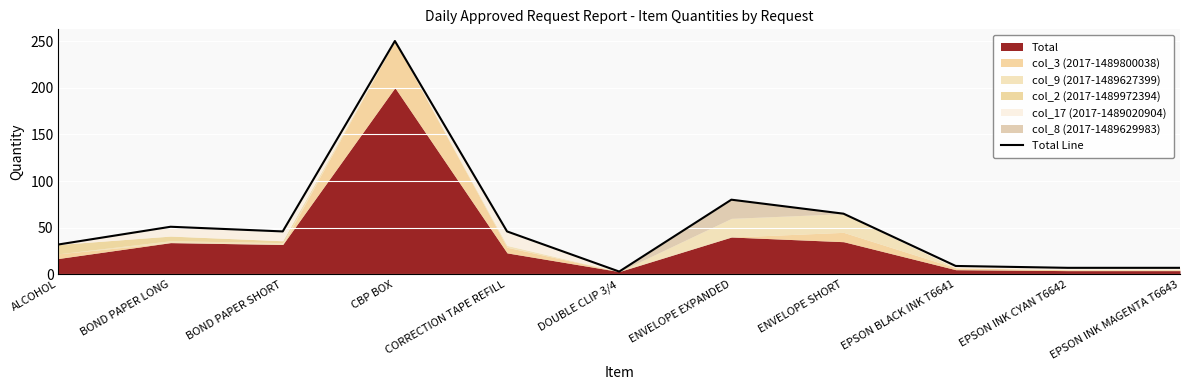

How many data points are above 46?

4